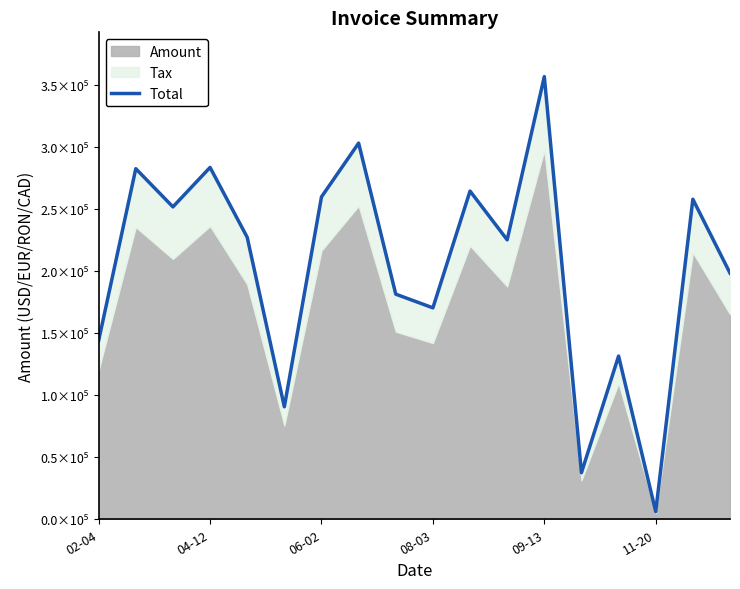

How many points are lower than both their immediate neighbors (excluding endpoints)?

6